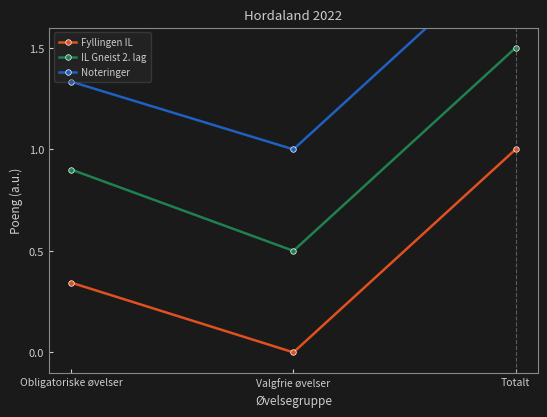

What is the spread (max minus min) of values at Obligatoriske øvelser?

1.0